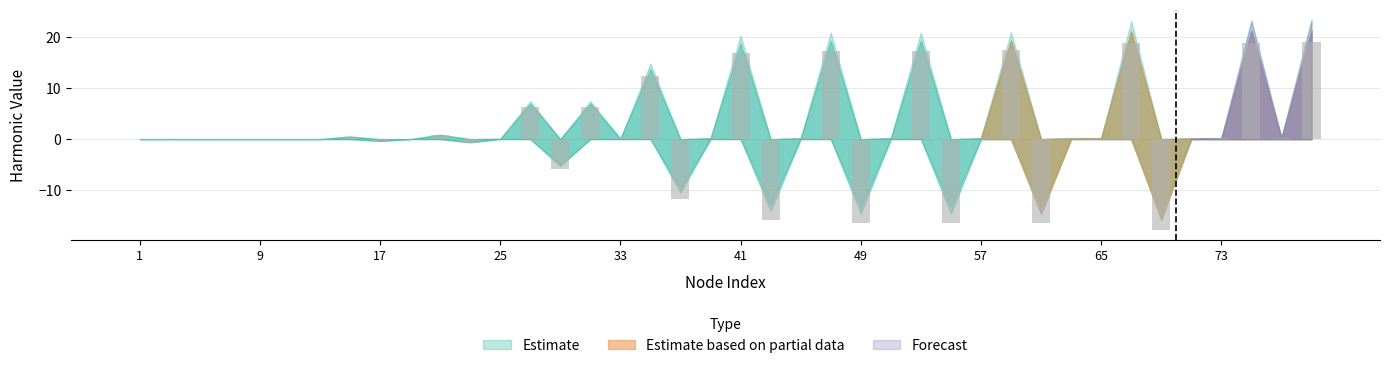

What is the maximum value shown in the chart?

19.1